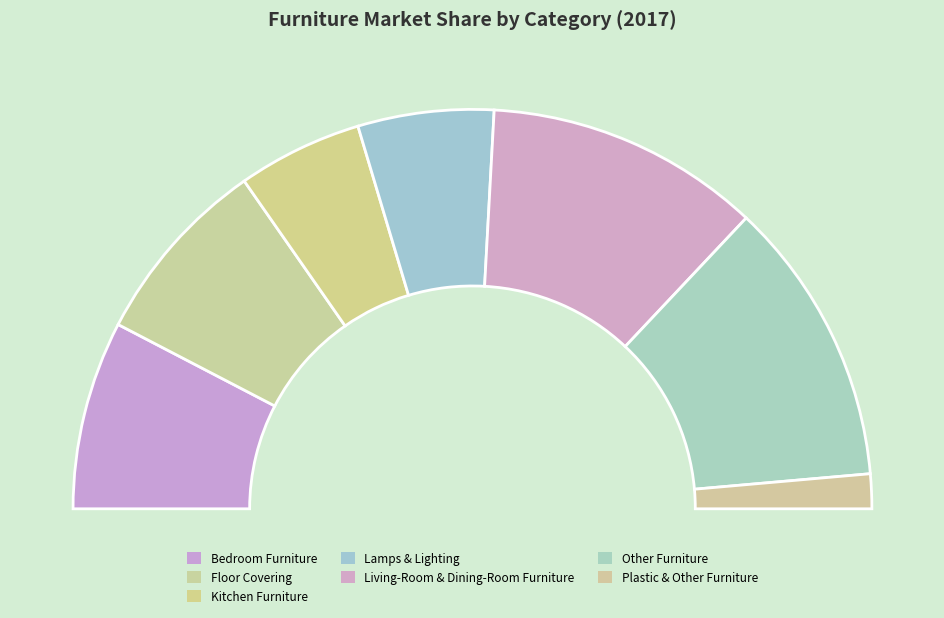

To the nearest percent, what is the average slice percentage?

14%